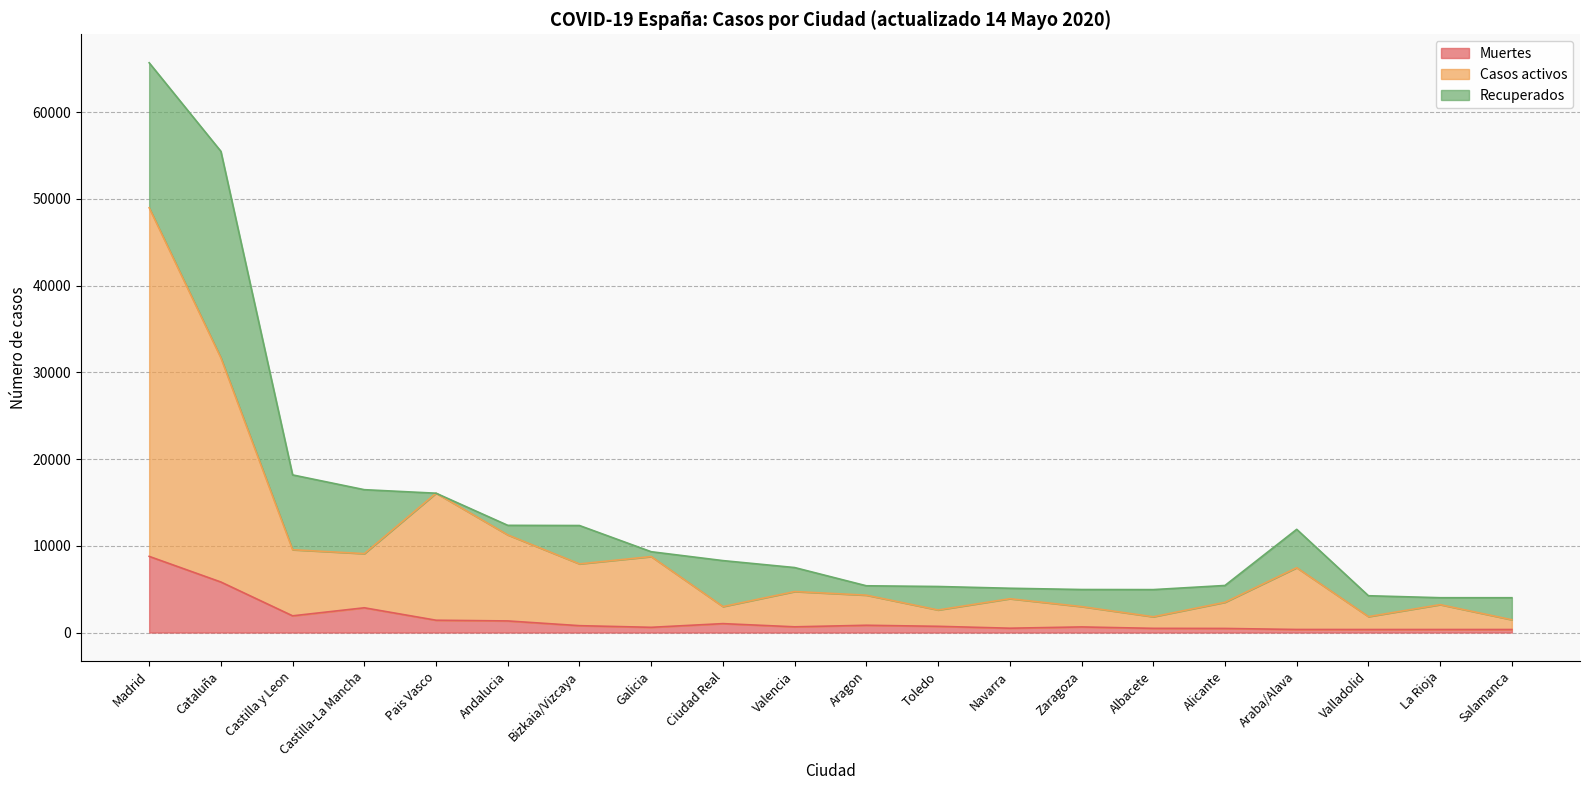

Does the chart have visible grid lines?

Yes